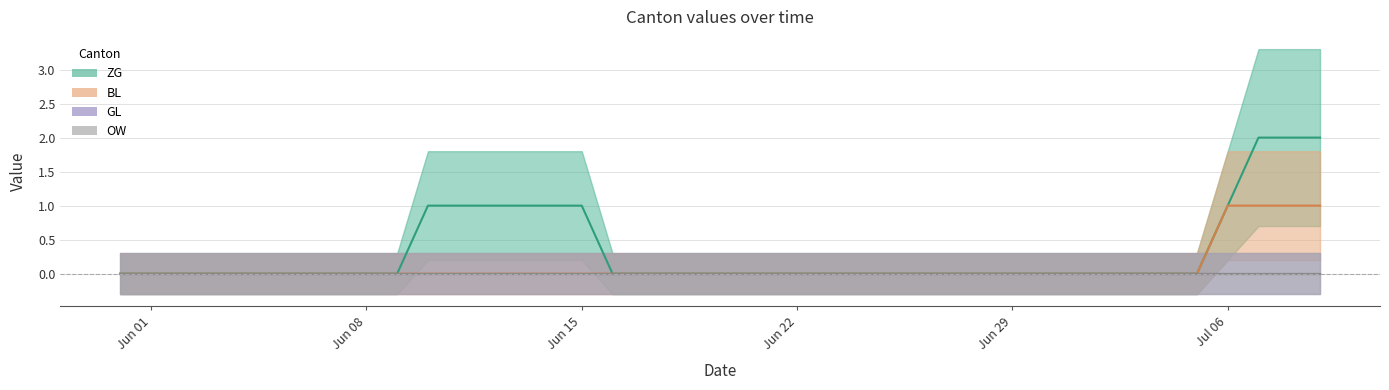

What is the maximum value shown in the chart?

2